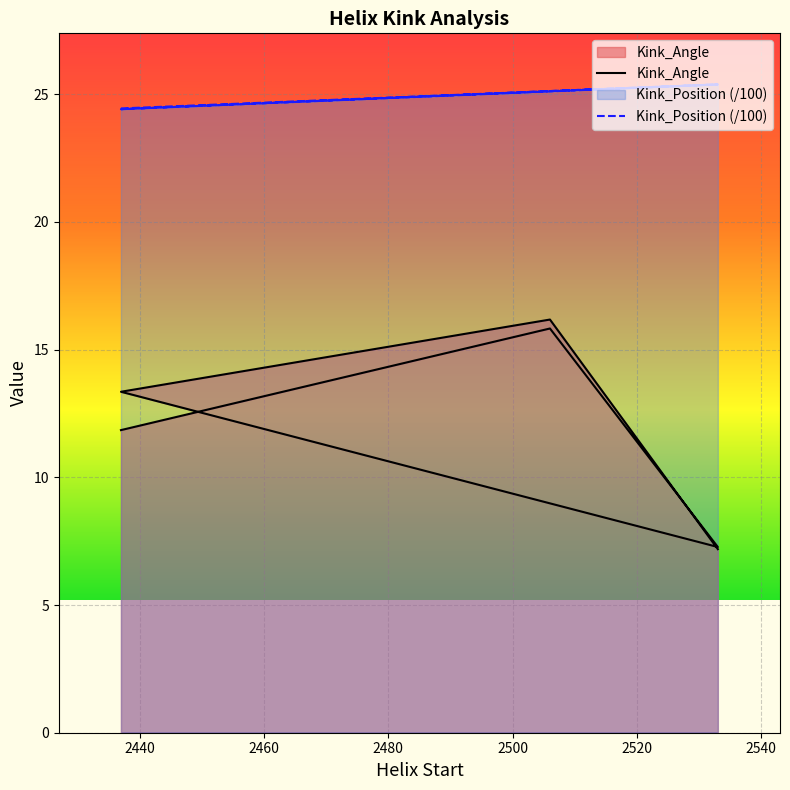

True or false: Kink_Position (/100) has a value of 14.5 at 2480.

False